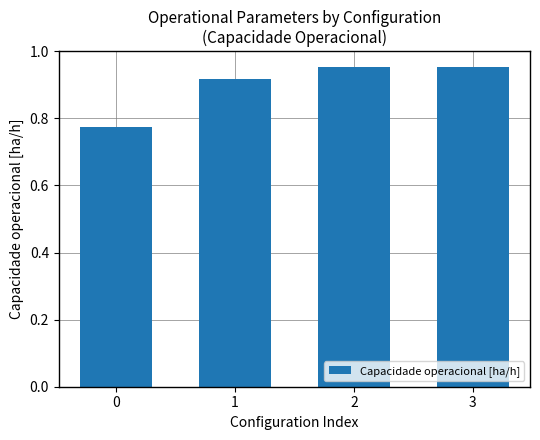

Between 1 and 3, which is larger?

3